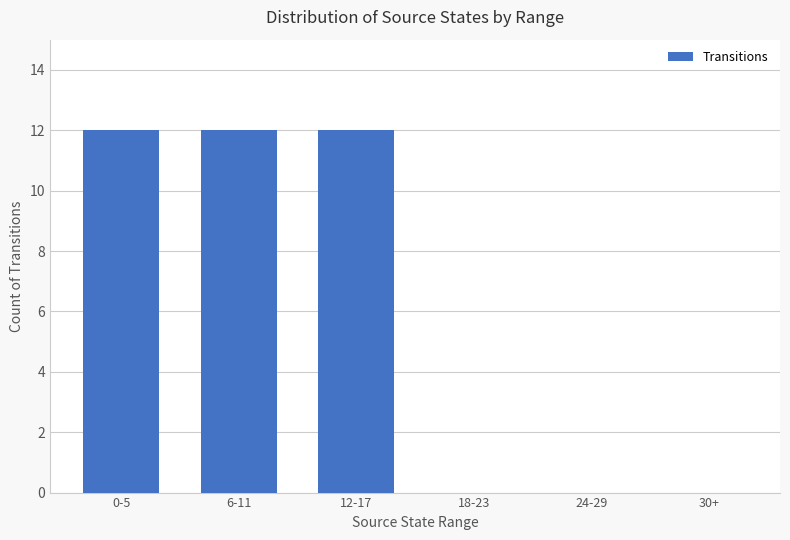

How many values are between 0 and 12?

6